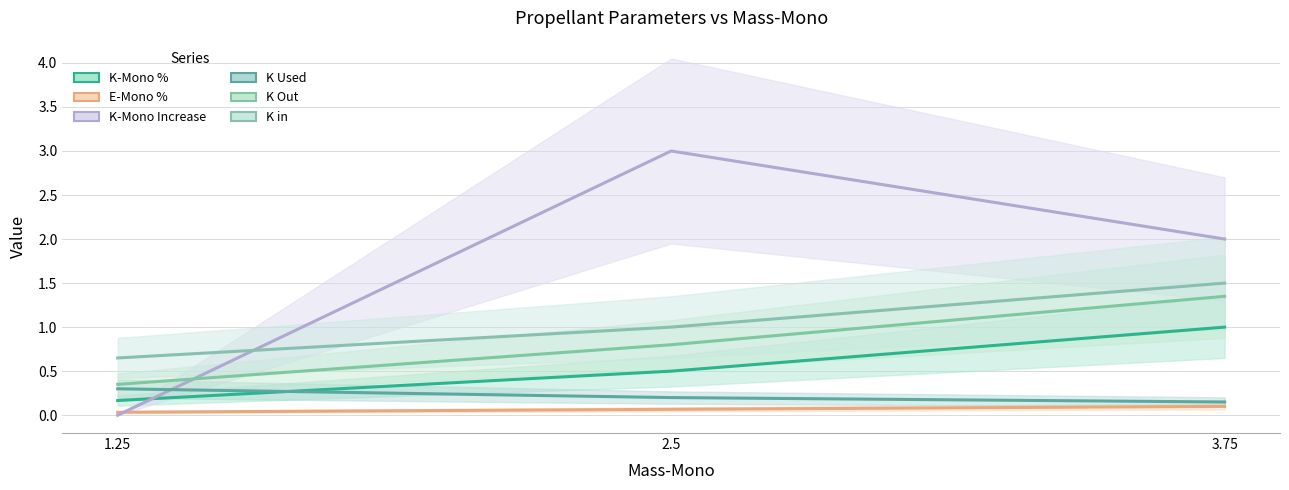

Which series has the widest spread of values?

K-Mono Increase